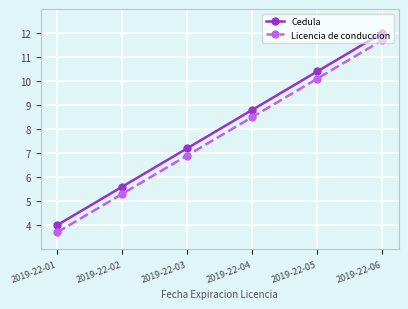

What are all the series names shown in the legend?

Cedula, Licencia de conduccion